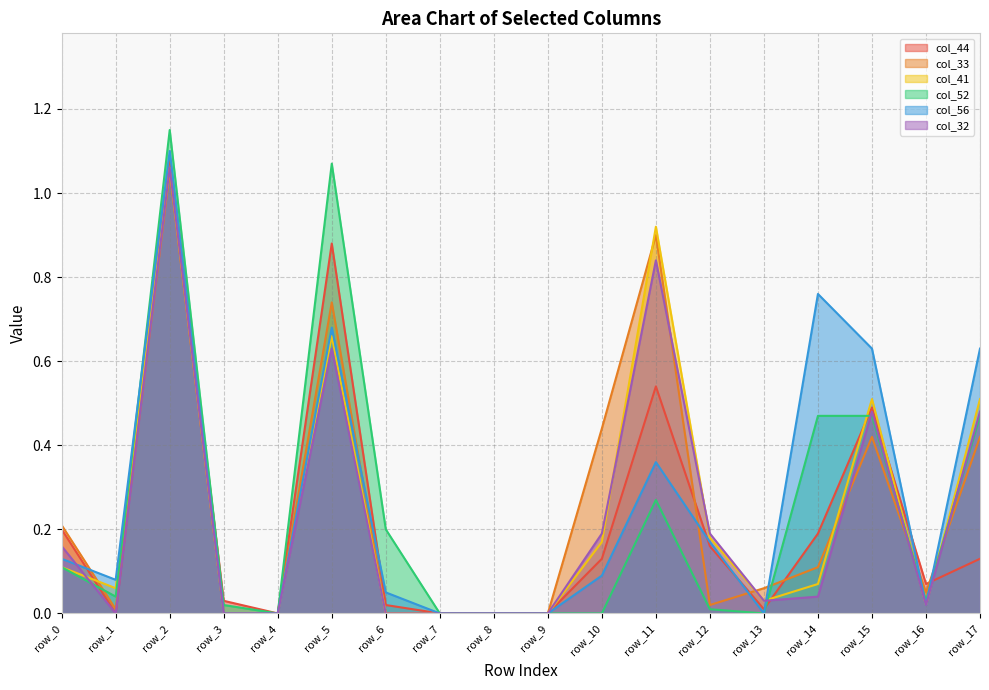

Does the chart have visible grid lines?

Yes